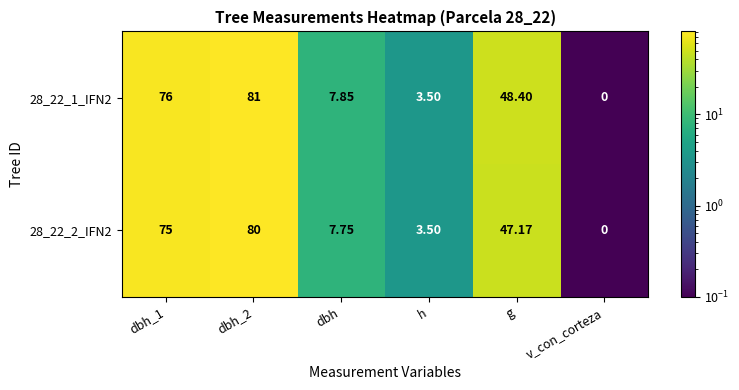

At which label is 28_22_2_IFN2 closest to 40?

g